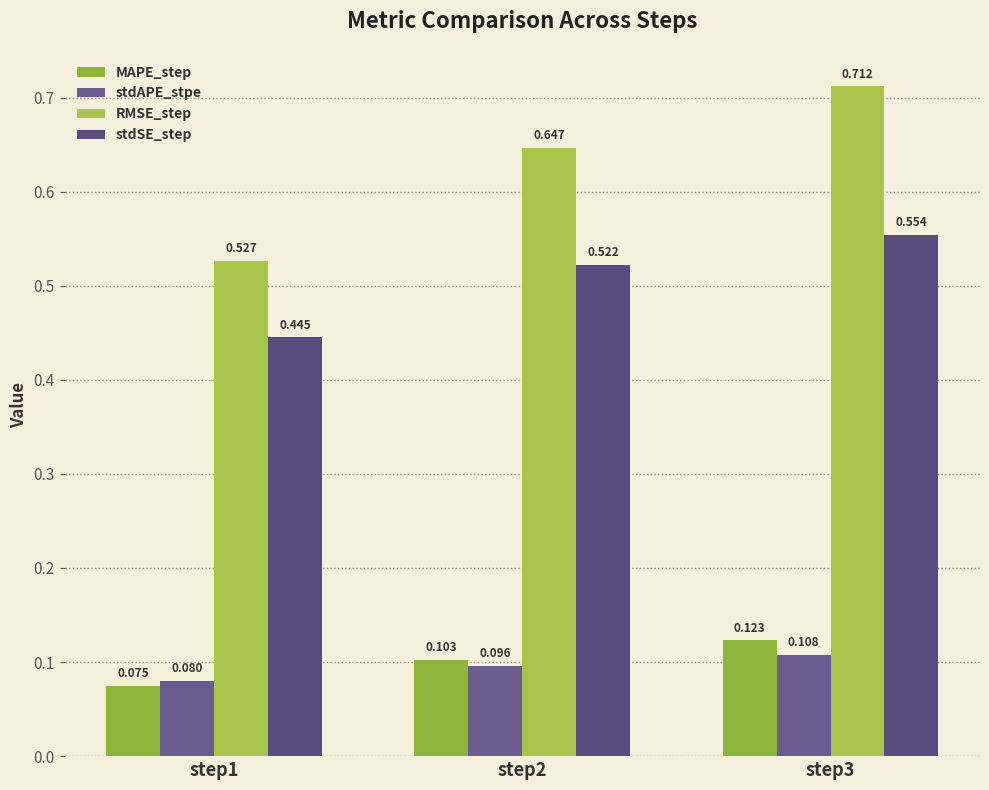

What is the sum of the stdSE_step values at step1 and step3?

1.0